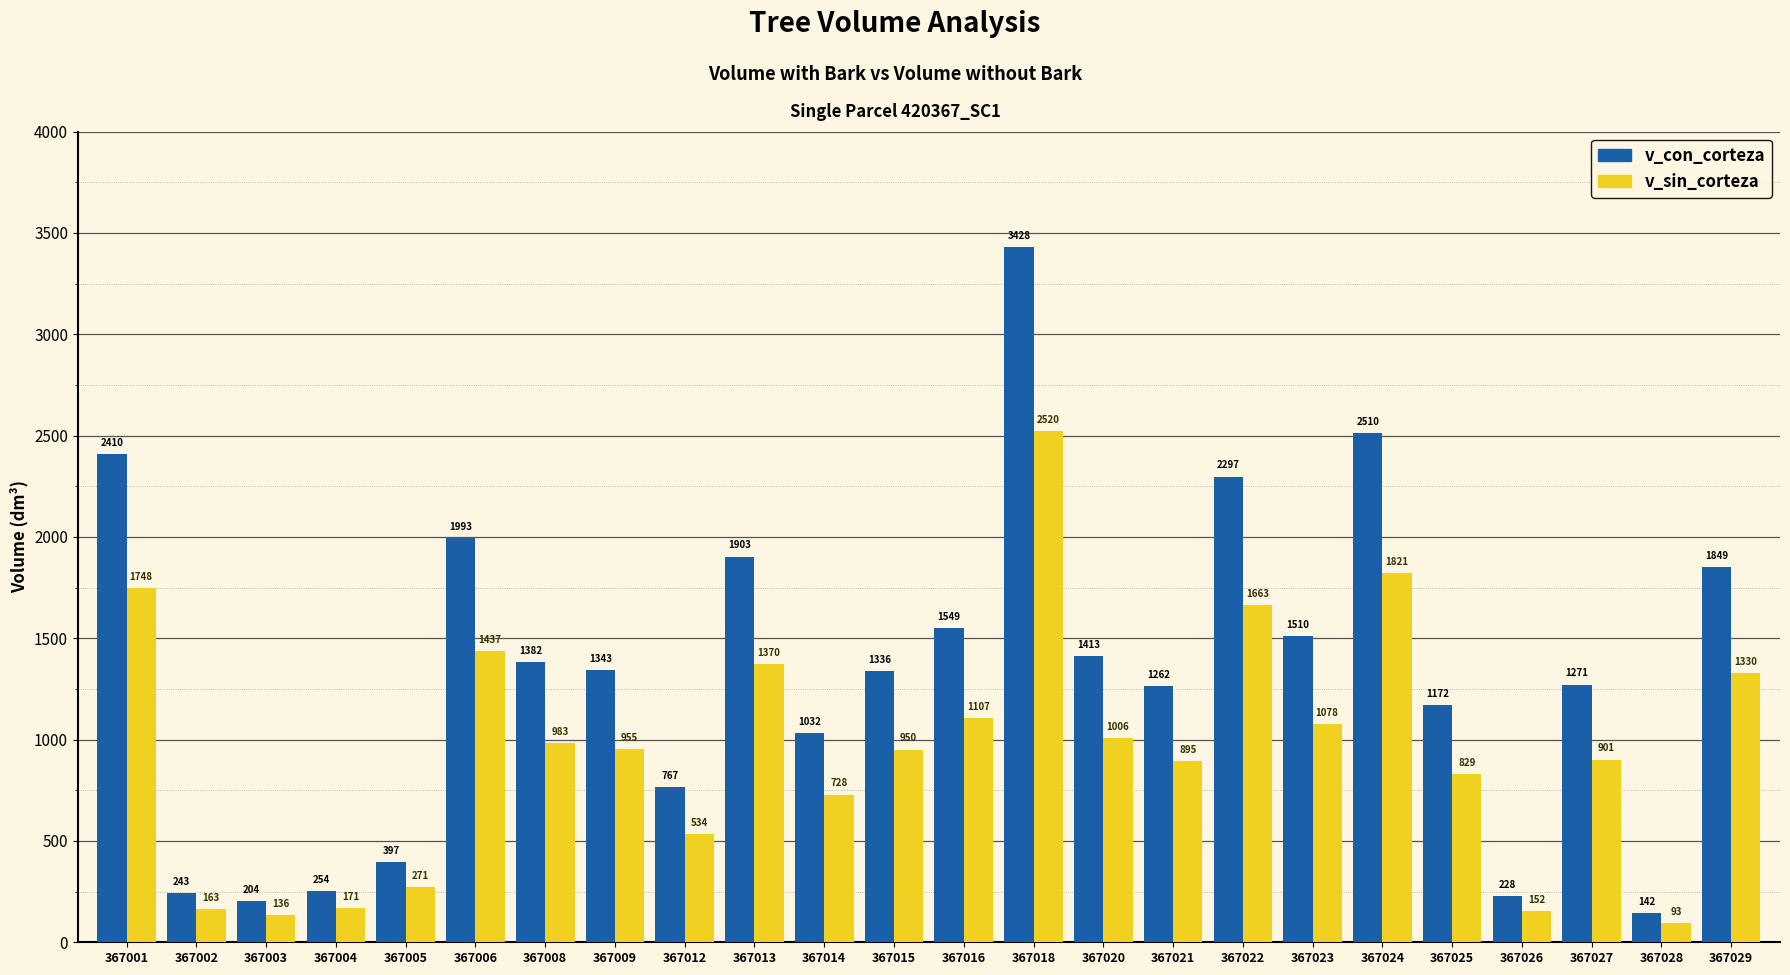

What is the total value across all series at 367020?

2419.7